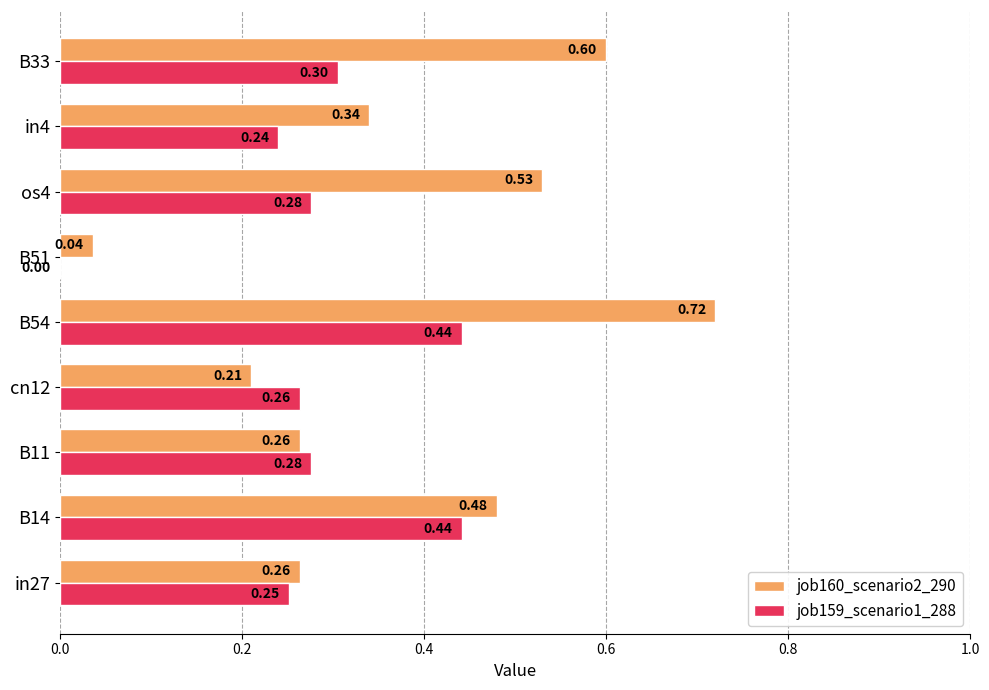

At which category is the sum across all series the highest?

B54